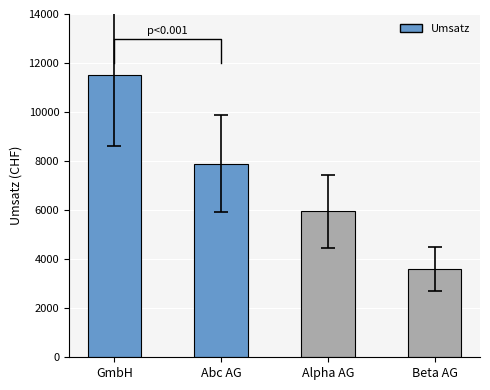

What is the label of the 1st bar from the right?

Beta AG